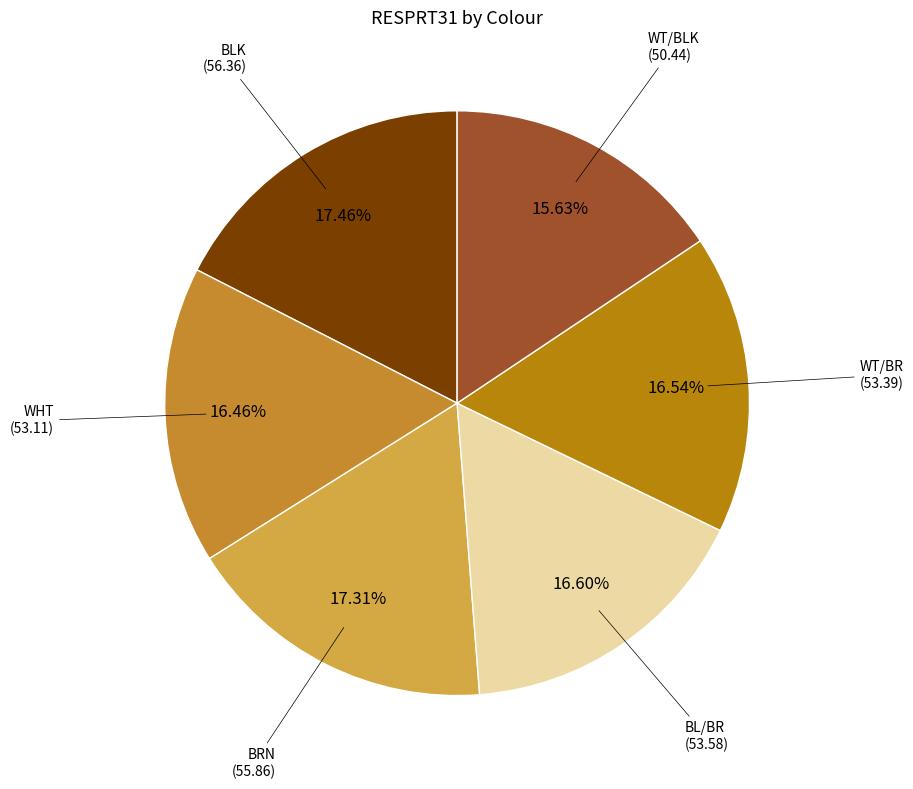

Count the number of slices in the pie.

6